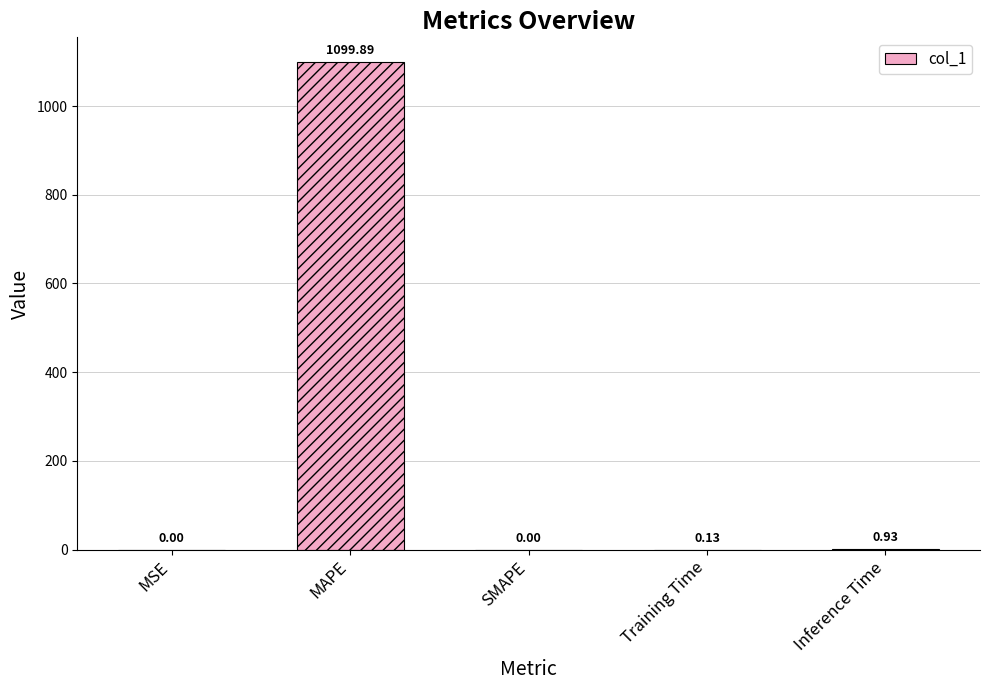

What is the sum of all values?

1101.0